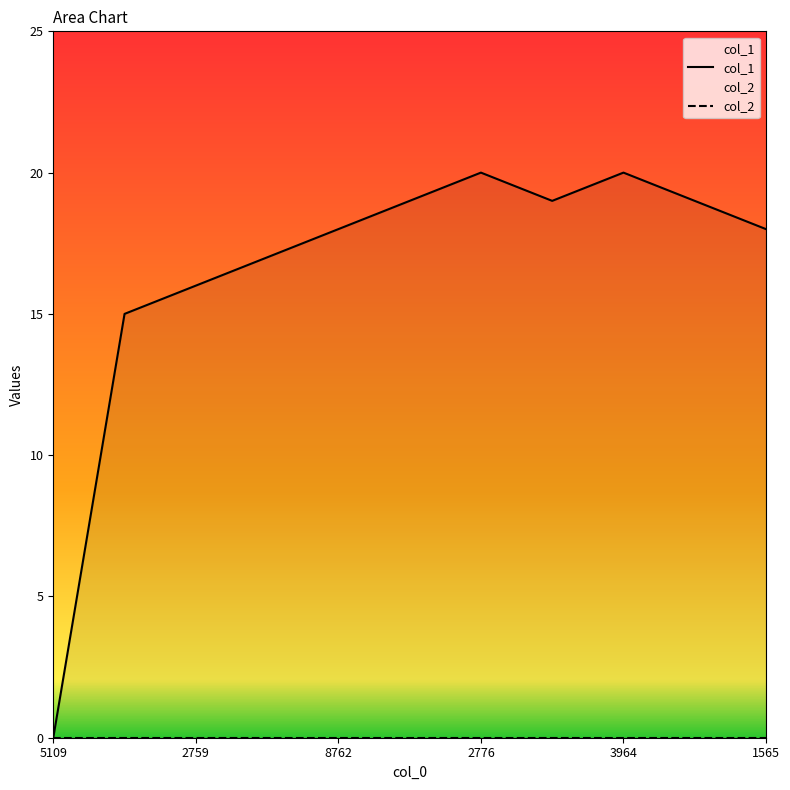

The value at 2759 is 16. True or false?

True